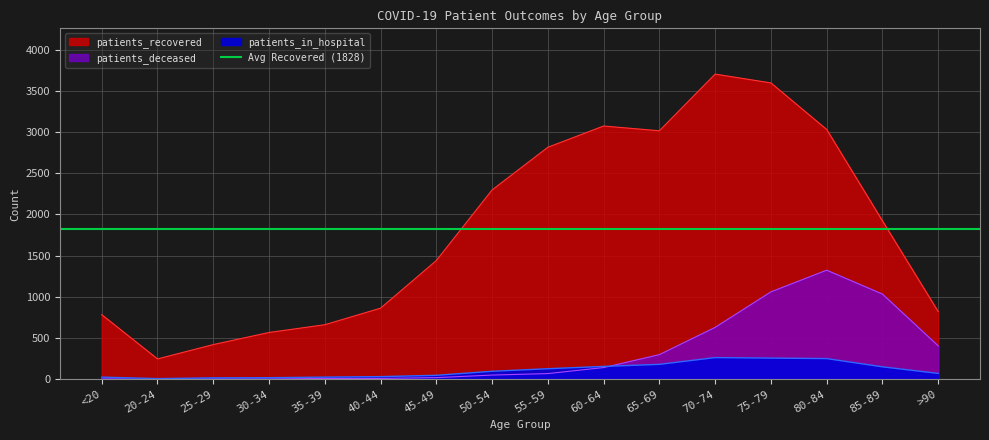

Where is the first local minimum for patients_in_hospital?

20-24